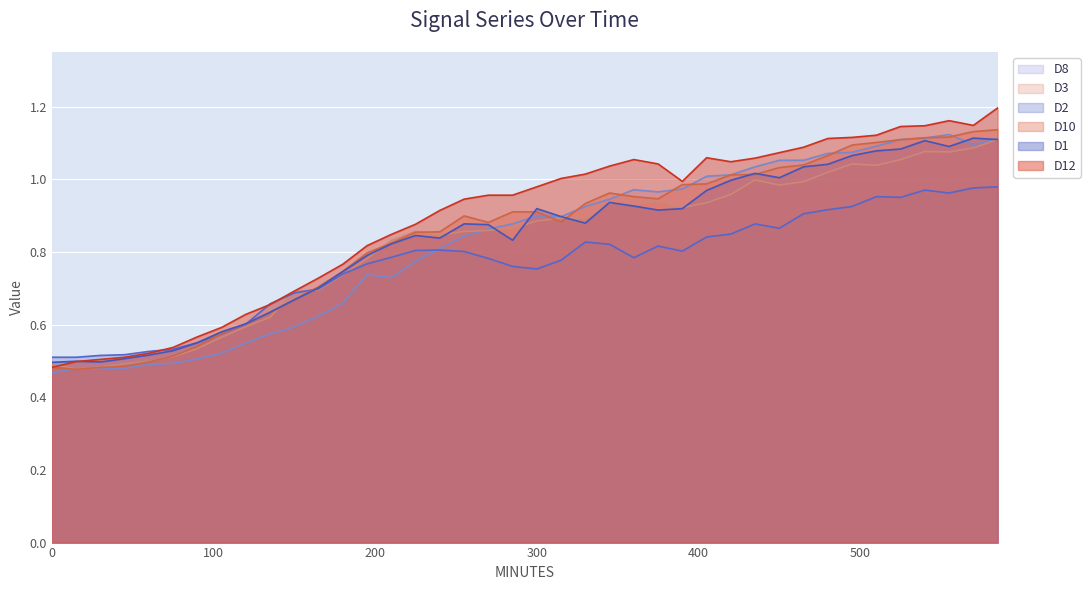

Is it true that D8 equals 1.1 at 450?

True